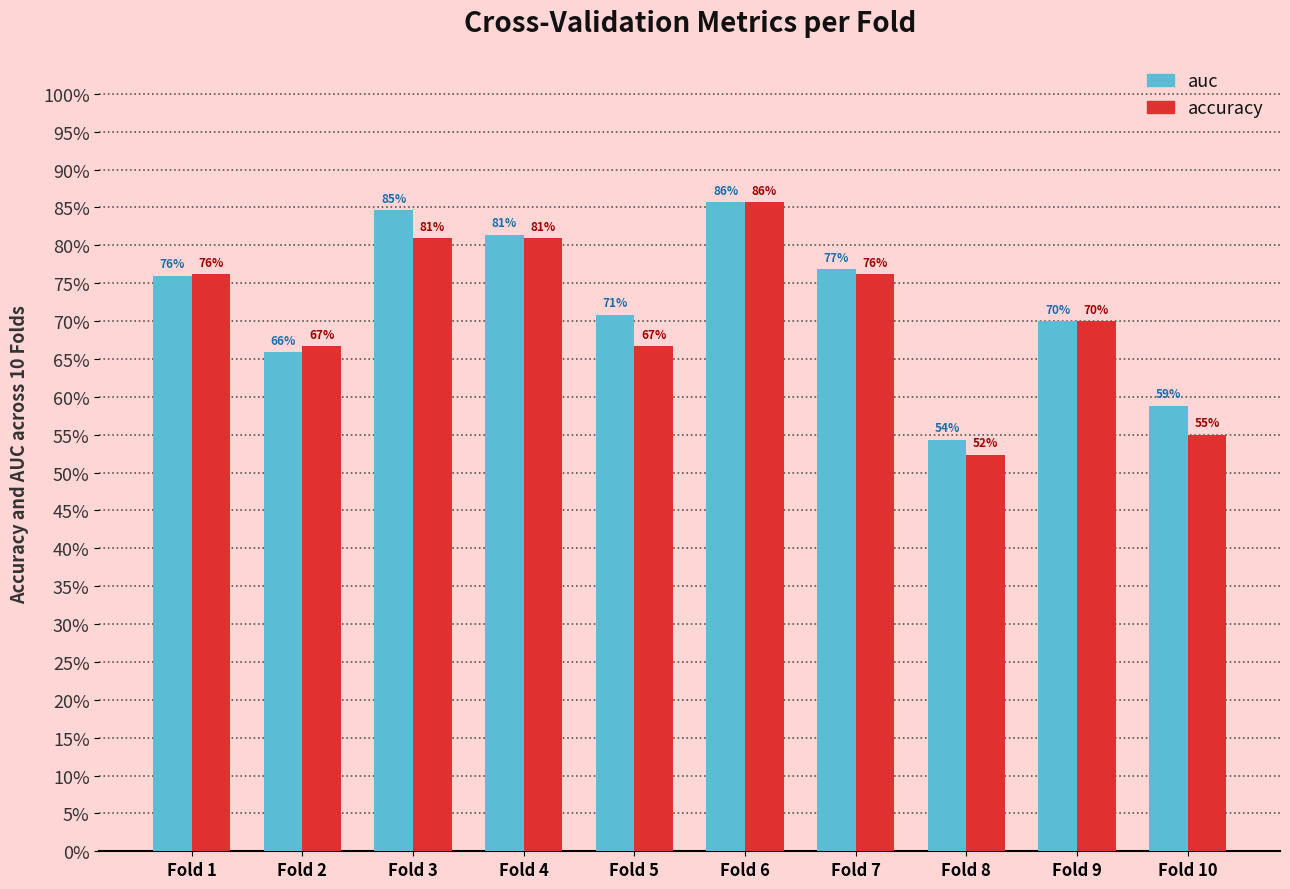

What are all the series names shown in the legend?

auc, accuracy